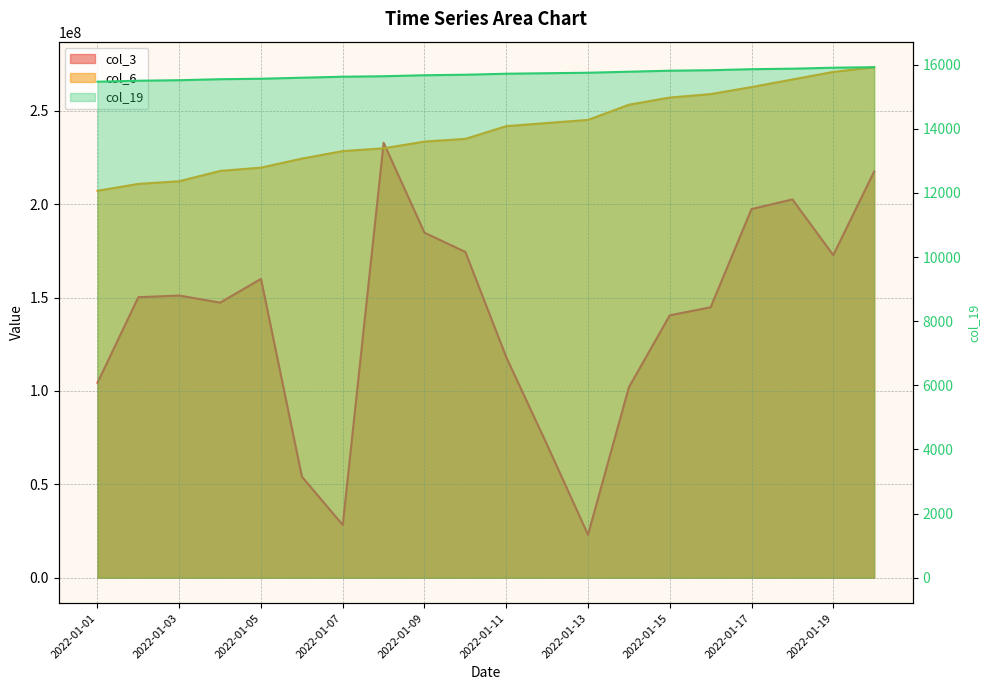

True or false: col_19 has a value of 15876 at 2022-01-18.

True